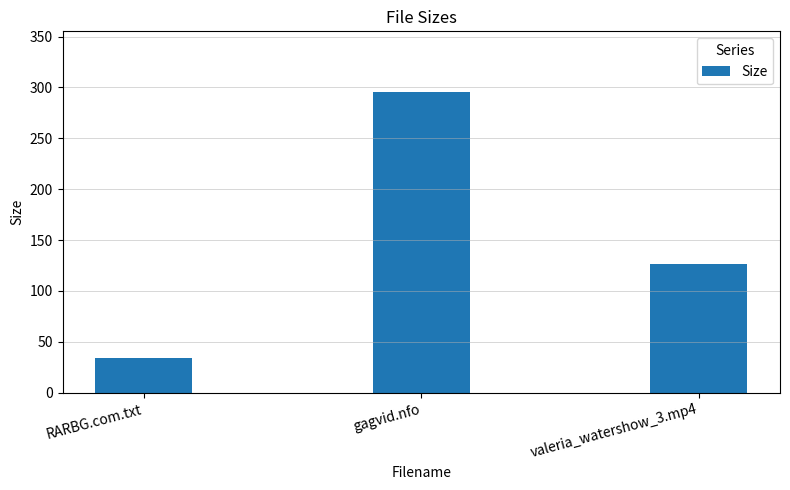

What is the ratio of the value at gagvid.nfo to the value at RARBG.com.txt?

8.7